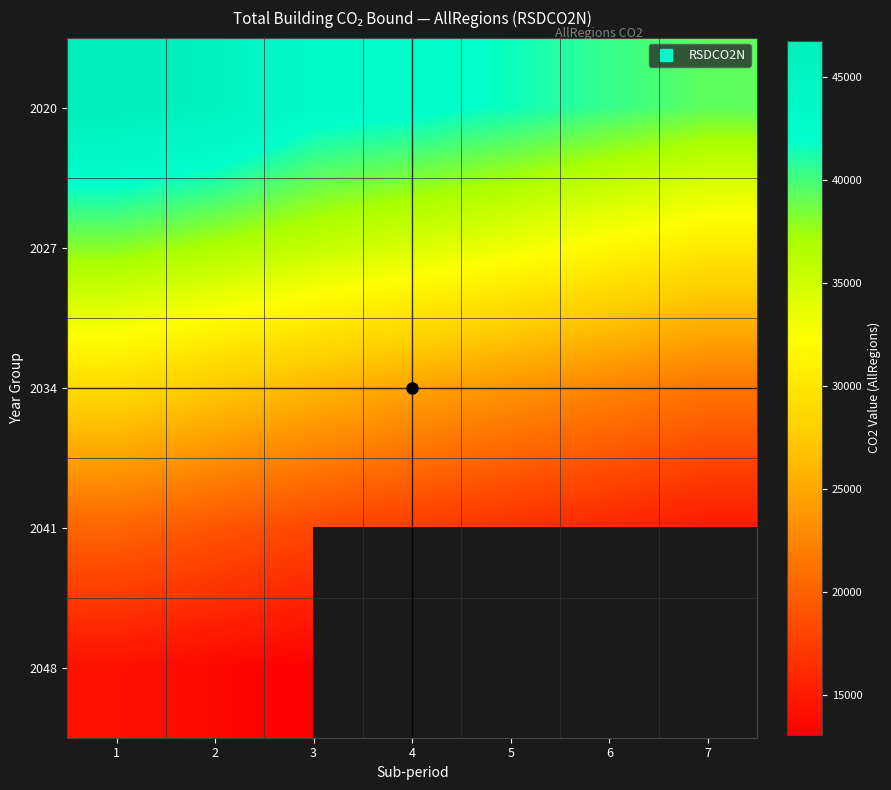

What is the difference between the highest and lowest values at 3?

29886.2